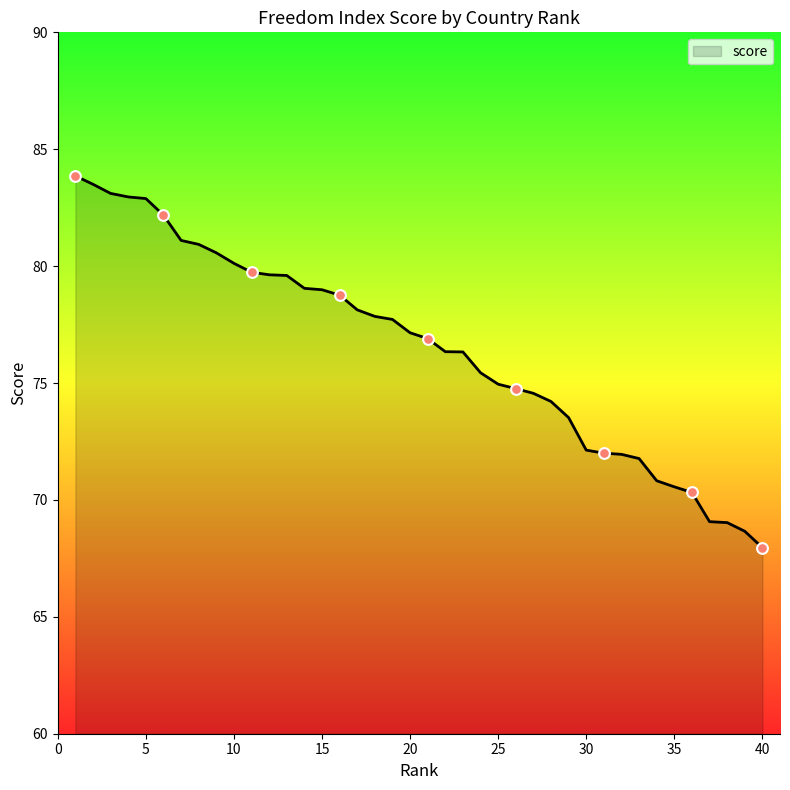

What is the difference between the maximum and minimum values?

15.9